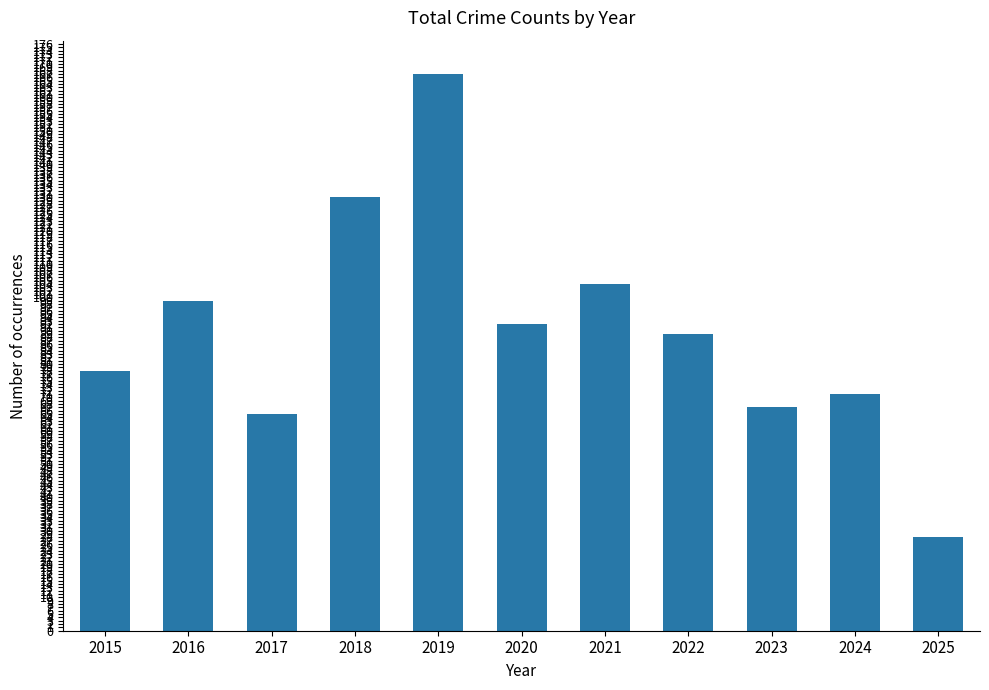

Approximately how many times larger is the value at 2015 compared to 2017?

1.2